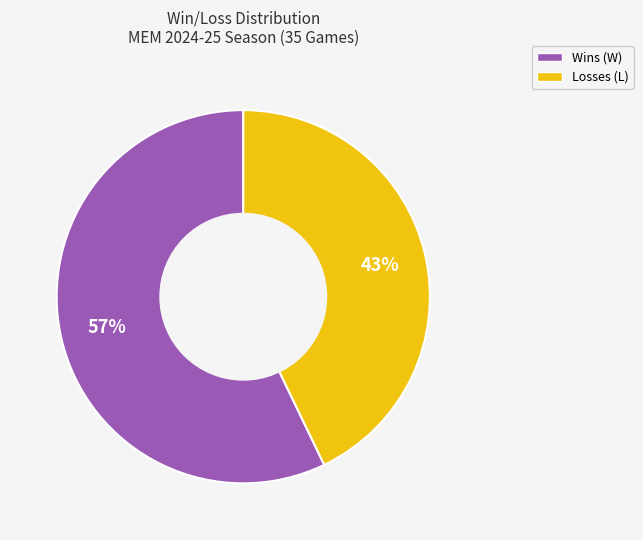

Which has a higher value, Losses (L) or Wins (W)?

Wins (W)